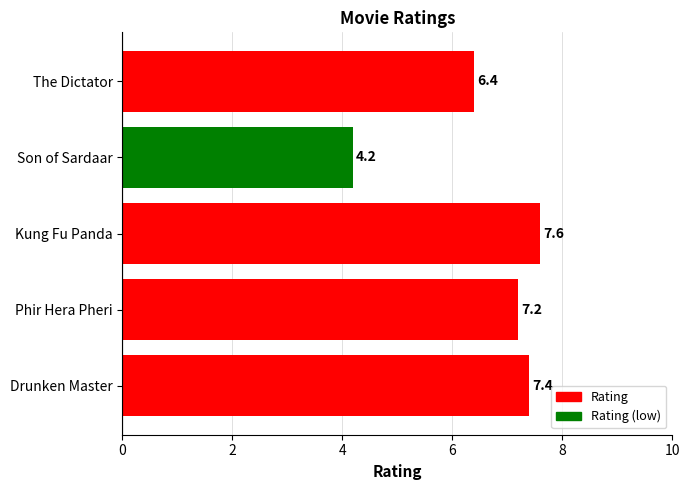

How many data points are less than 7?

2